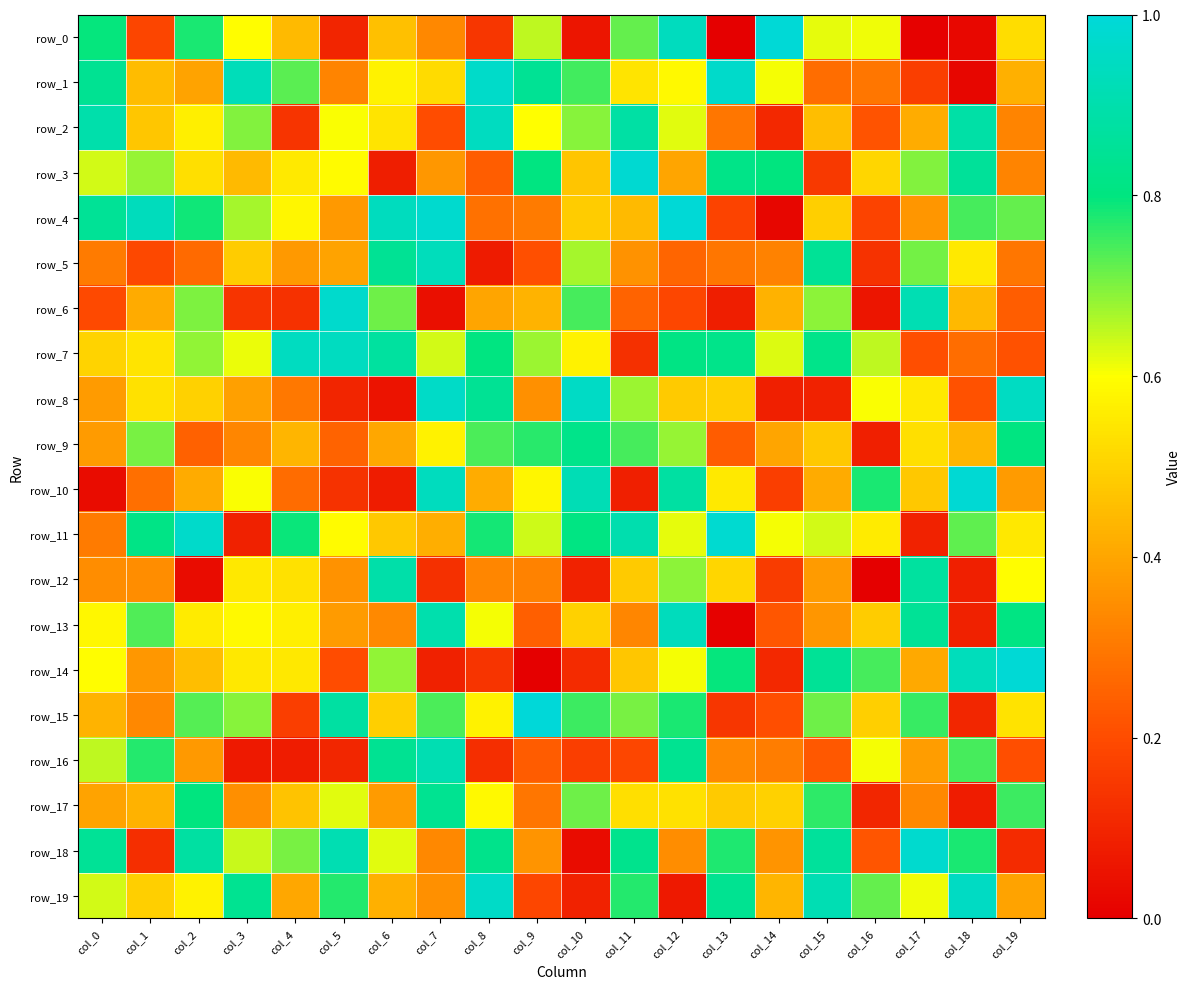

At col_18, list the series in order from smallest to largest.

row_1, row_0, row_17, row_12, row_13, row_15, row_8, row_7, row_9, row_6, row_5, row_11, row_4, row_16, row_18, row_3, row_2, row_14, row_19, row_10